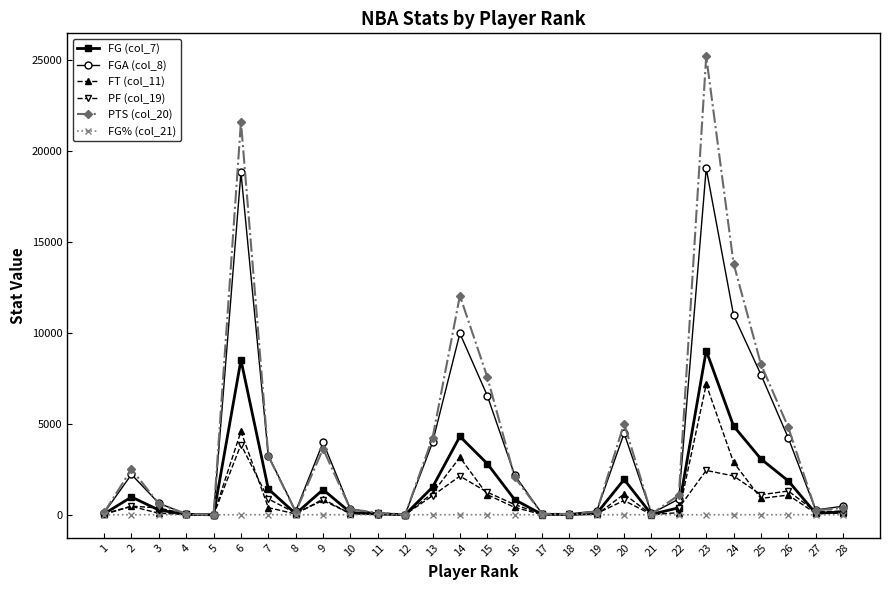

True or false: PTS (col_20) has more than 0 points higher than both neighbors.

True